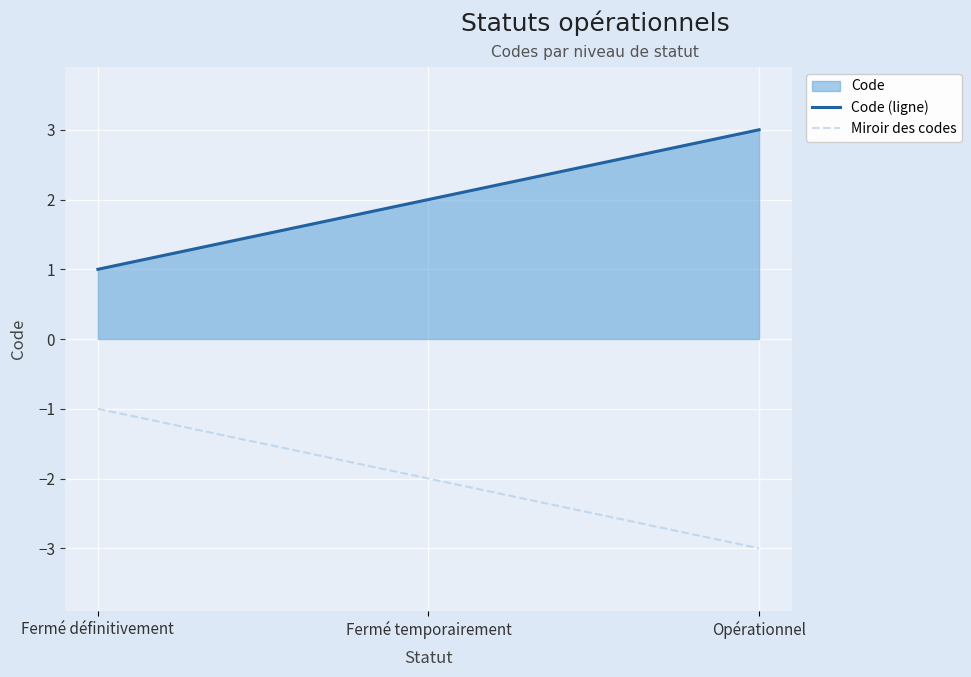

What is the sum of all Miroir des codes values?

-6